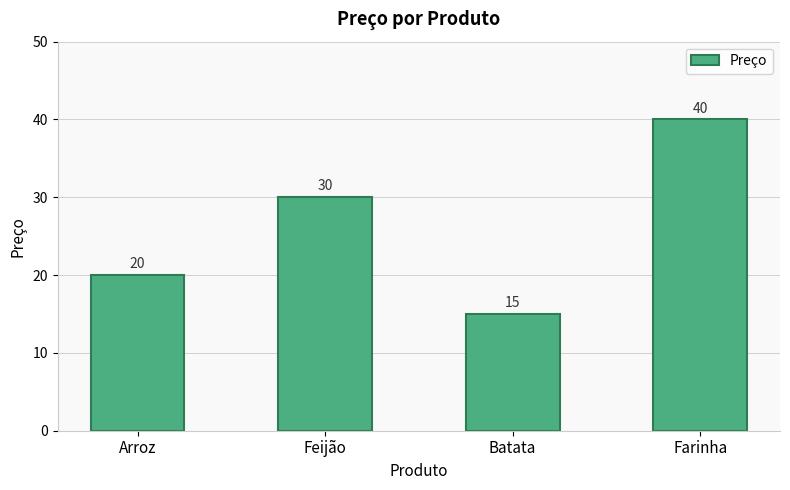

The chart shows a value of 40 at Farinha. True or false?

True